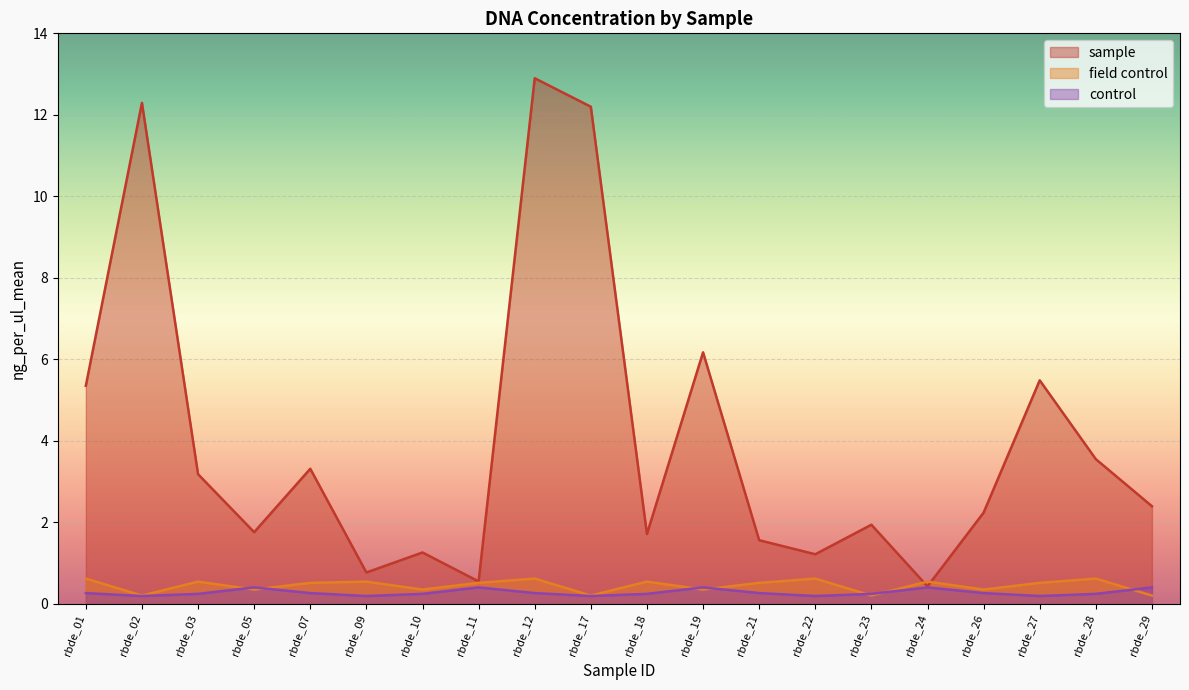

At which category does control reach its first local valley?

rbde_02